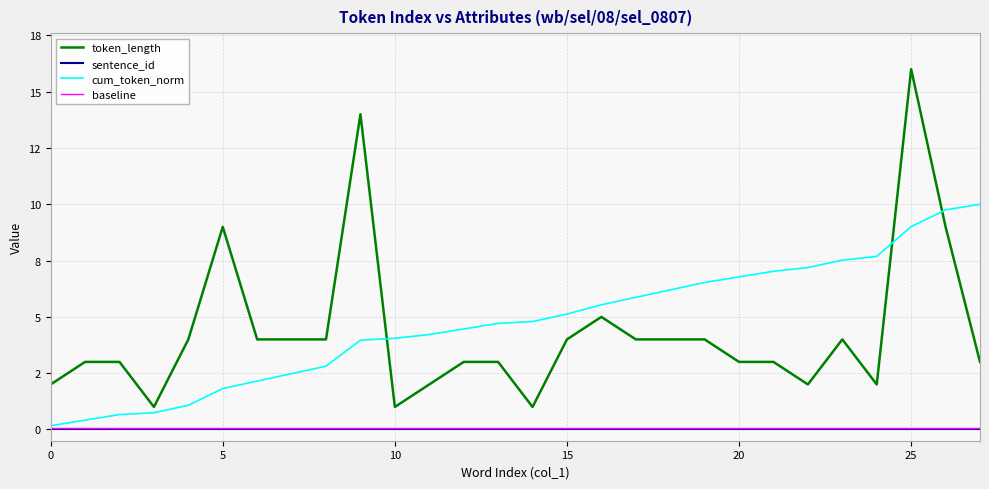

Which category has the highest value in the cum_token_norm series?

27